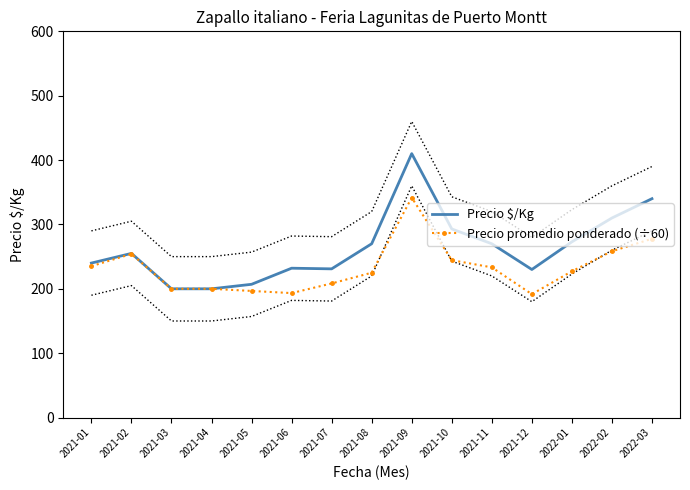

What position from the left is 2021-02?

2